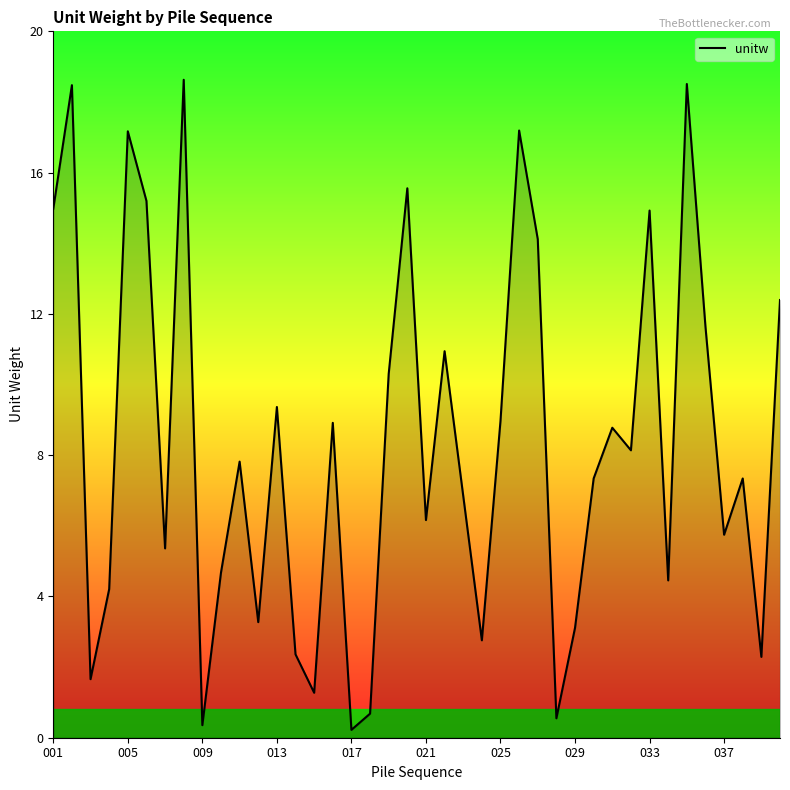

What is the difference between the maximum and minimum values?

18.4